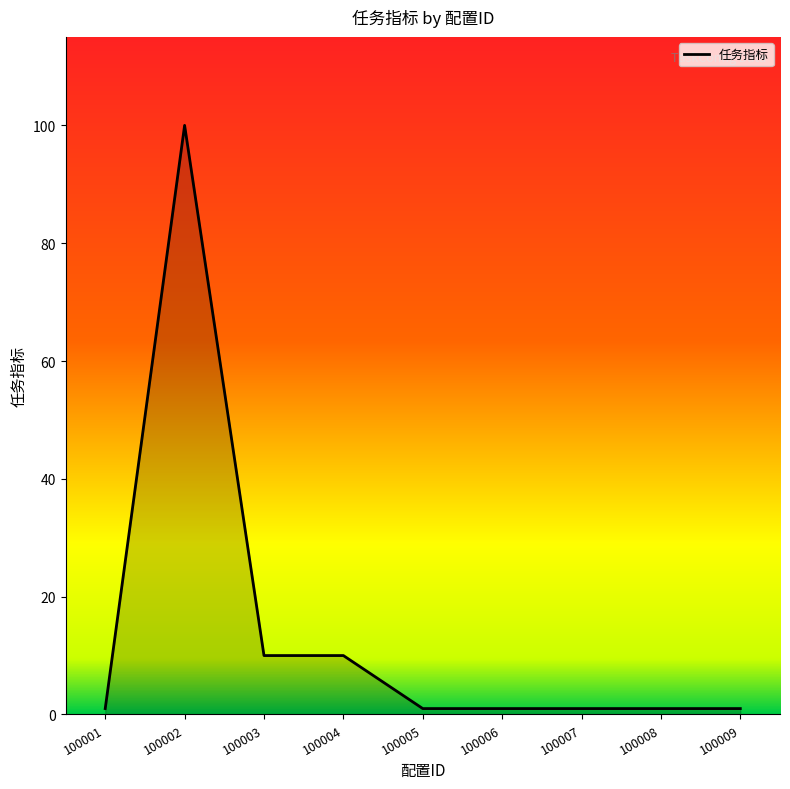

Between 100008 and 100003, which is larger?

100003